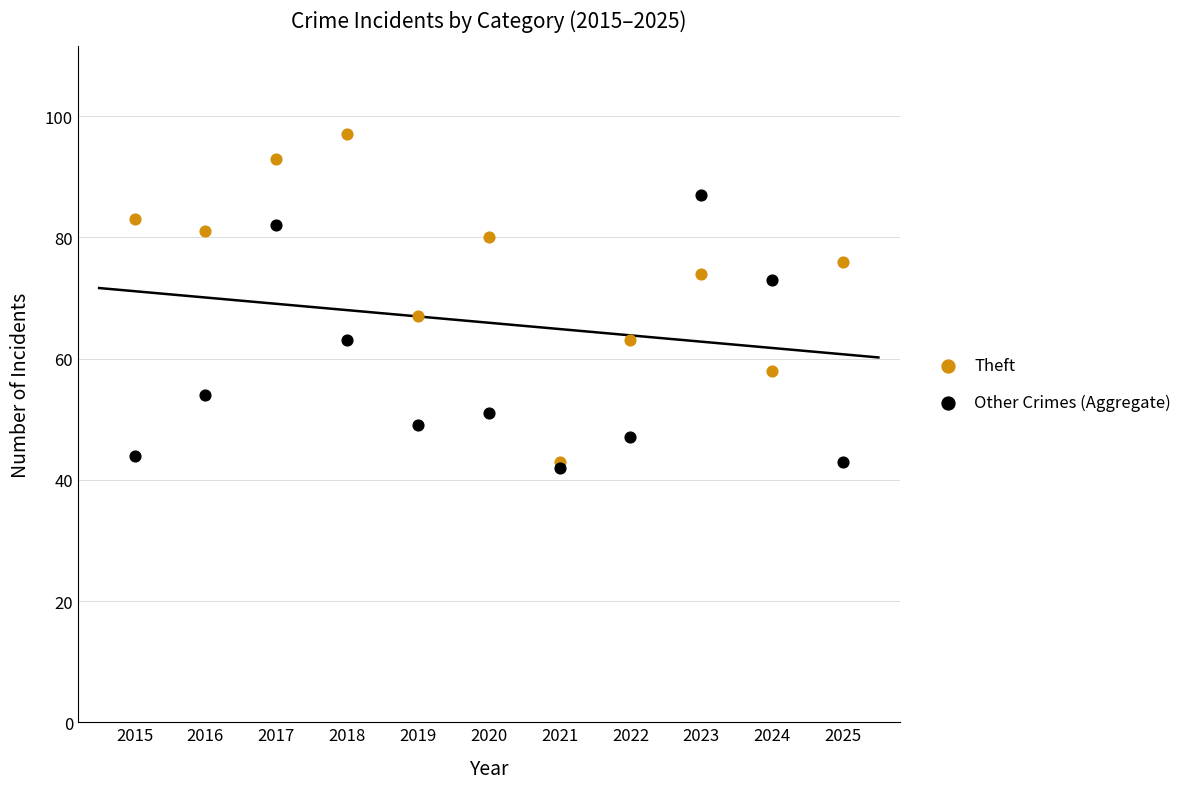

Across all series, what Y value is closest to 69?

67